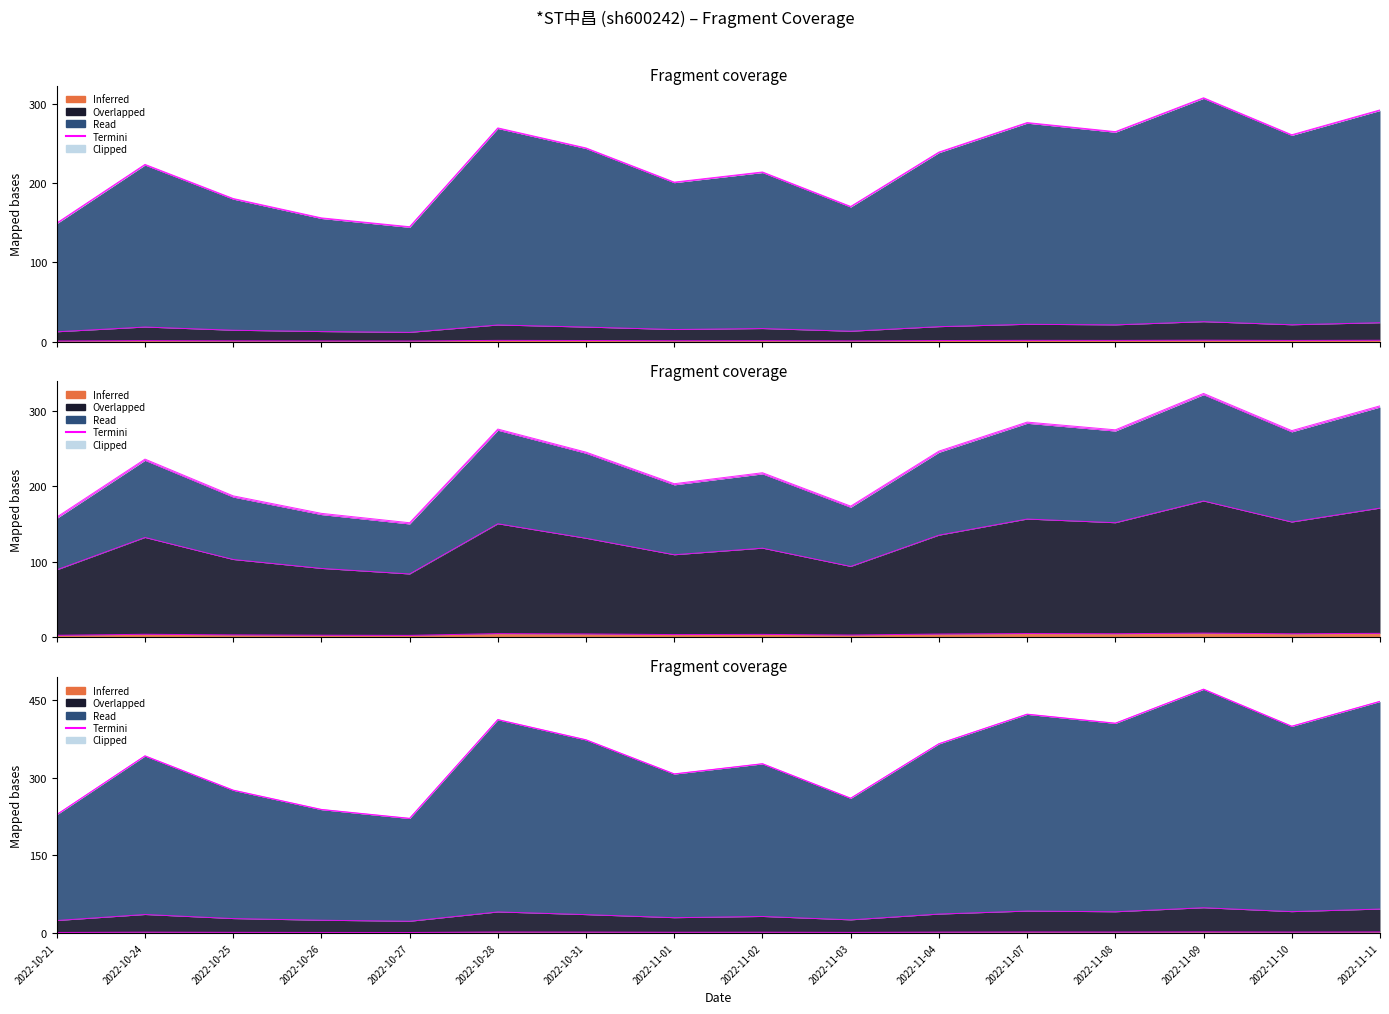

In t_volume, how many points are lower than both neighbors (excluding endpoints)?

5